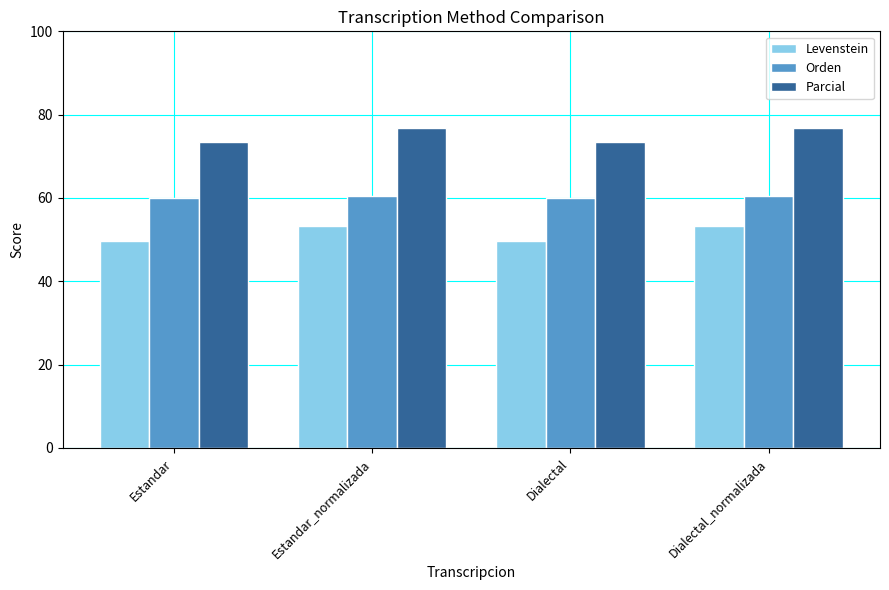

What is the value of the Levenstein bar at the 1st from the left?

49.6